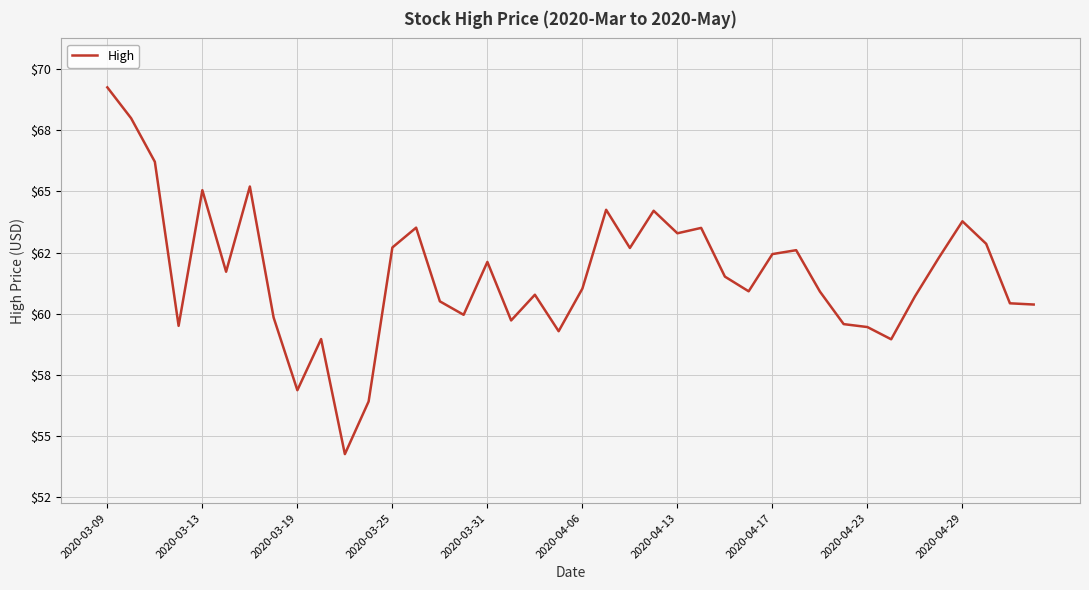

What is the sum of all values?

2465.8